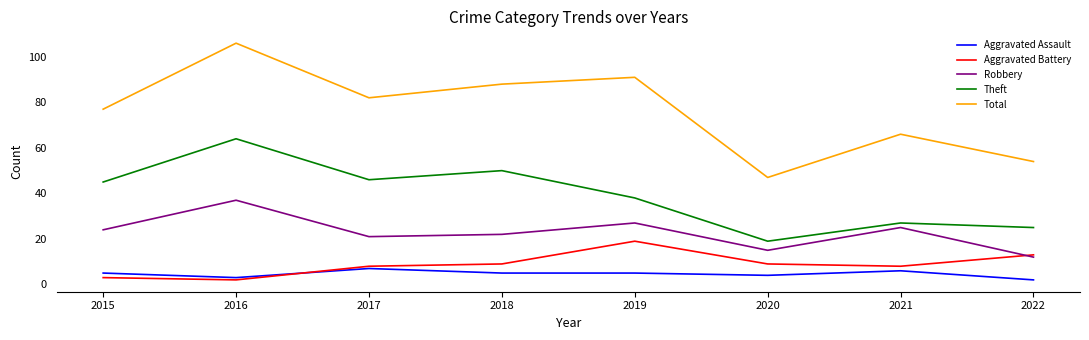

True or false: Aggravated Battery has more than 0 interior local peaks.

True